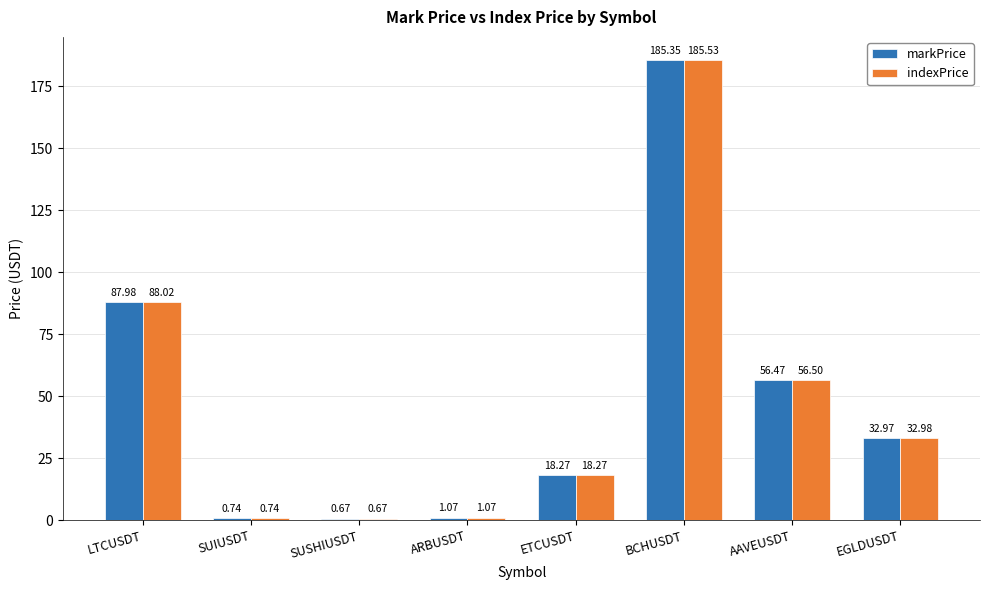

What is the difference between the second highest and second lowest values in the indexPrice series?

87.3